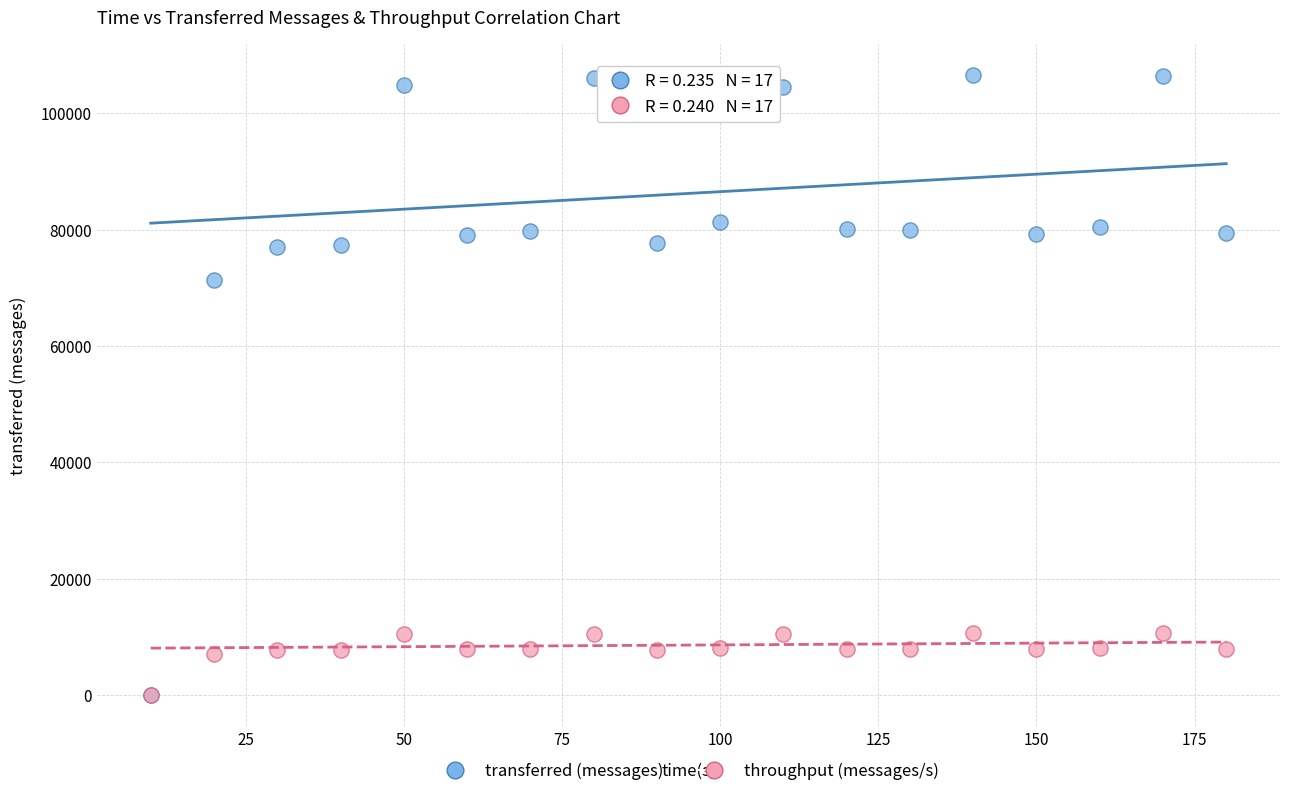

What are all the series names shown in the legend?

transferred (messages), throughput (messages/s)